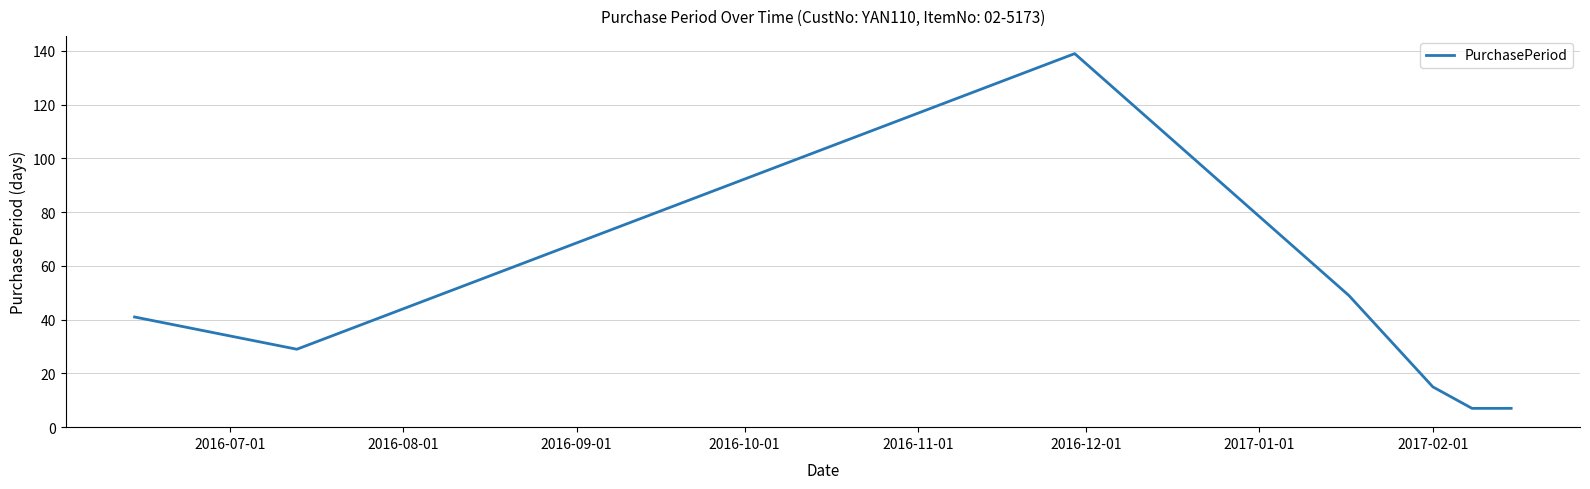

What is the difference between the second highest and minimum values?

42